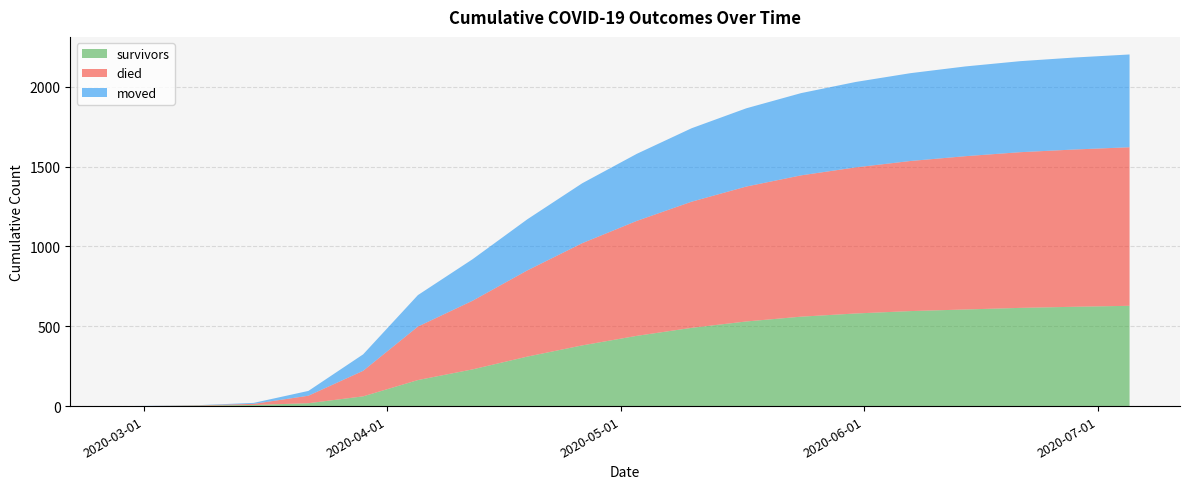

Reading left to right, what are all the values shown in this chart?

survivors: 0	0	3	7	18	61	163	230	310	380	440	490	530	560	580	595	605	615	622	628
died: 0	0	2	7	47	160	335	430	540	640	720	790	845	885	915	940	960	975	985	993
moved: 0	1	1	6	30	103	197	260	320	375	420	460	490	515	535	550	562	570	576	581